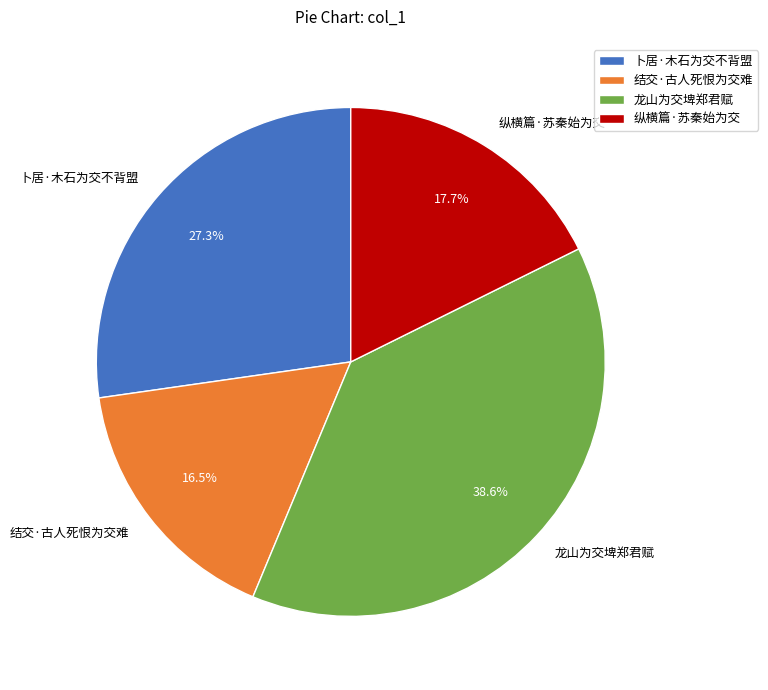

Rank the categories by value from lowest to highest.

结交·古人死恨为交难, 纵横篇·苏秦始为交, 卜居·木石为交不背盟, 龙山为交埤郑君赋